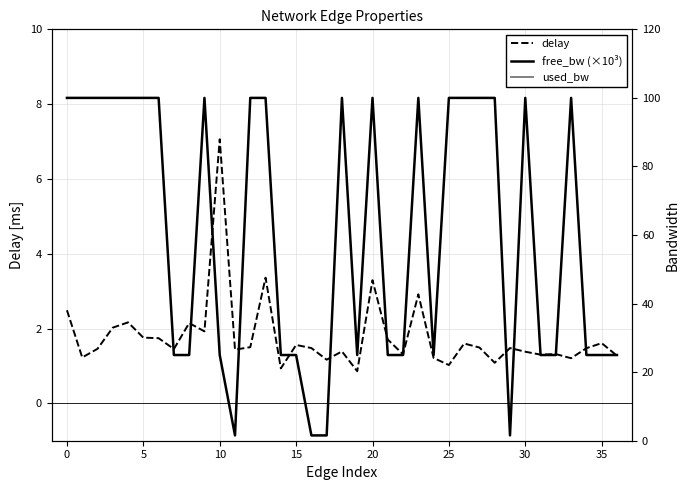

What is the highest value of the delay series?

7.1